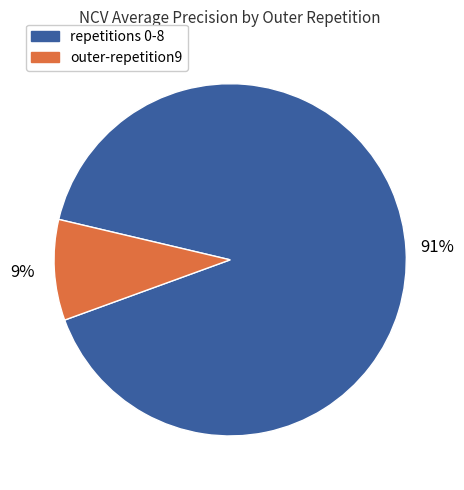

What percentage is the outer-repetition9 slice, to the nearest percent?

9%